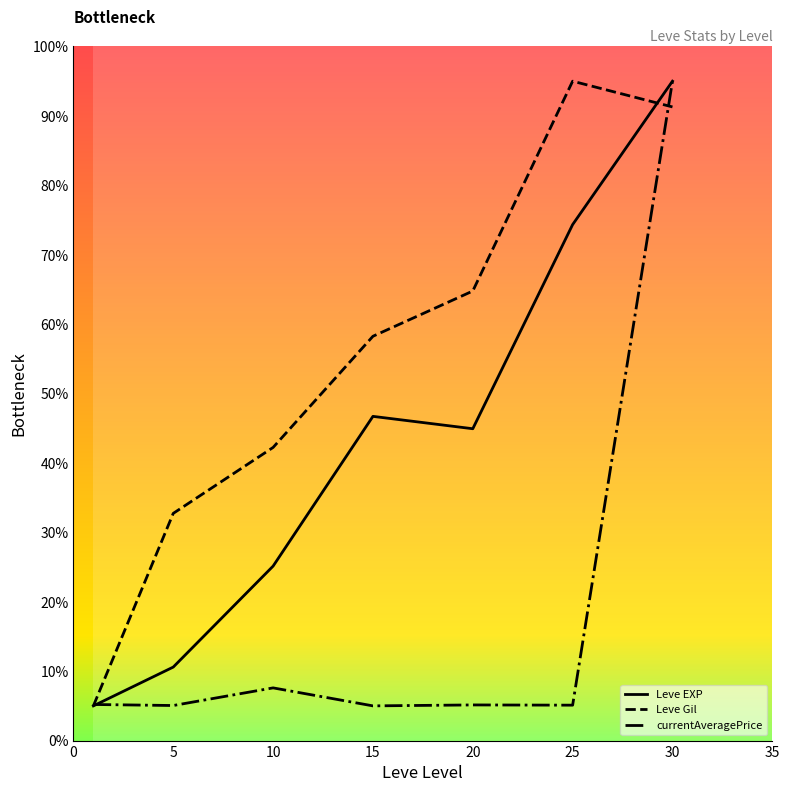

Which series has the largest total across all categories?

Leve Gil